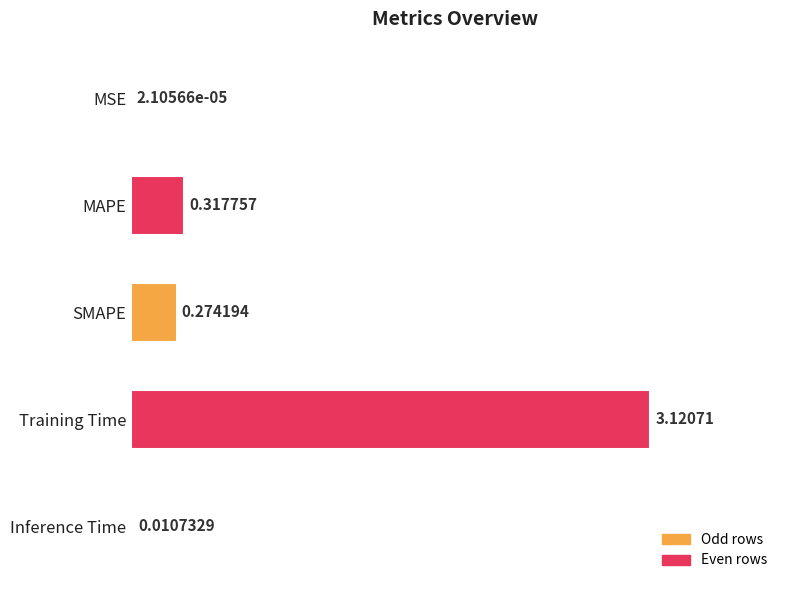

Where is the data nearest to the value 1?

MAPE